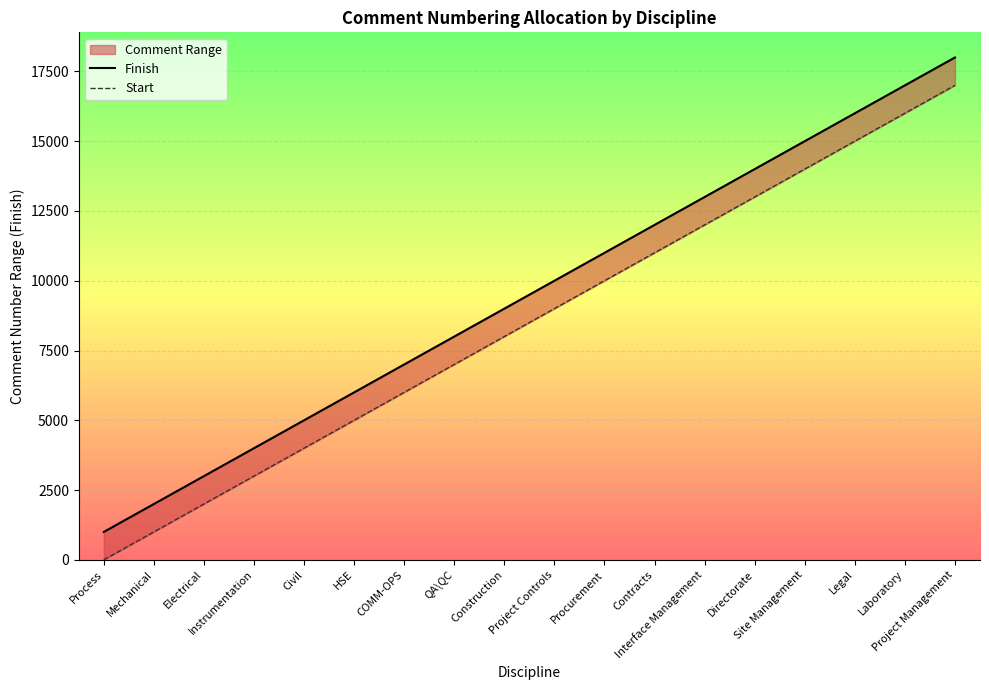

Reading left to right, extract all data points from this chart.

Finish: 1000	2000	3000	4000	5000	6000	7000	8000	9000	10000	11000	12000	13000	14000	15000	16000	17000	18000
Start: 1	1001	2001	3001	4001	5001	6001	7001	8001	9001	10001	11001	12001	13001	14001	15001	16001	17001